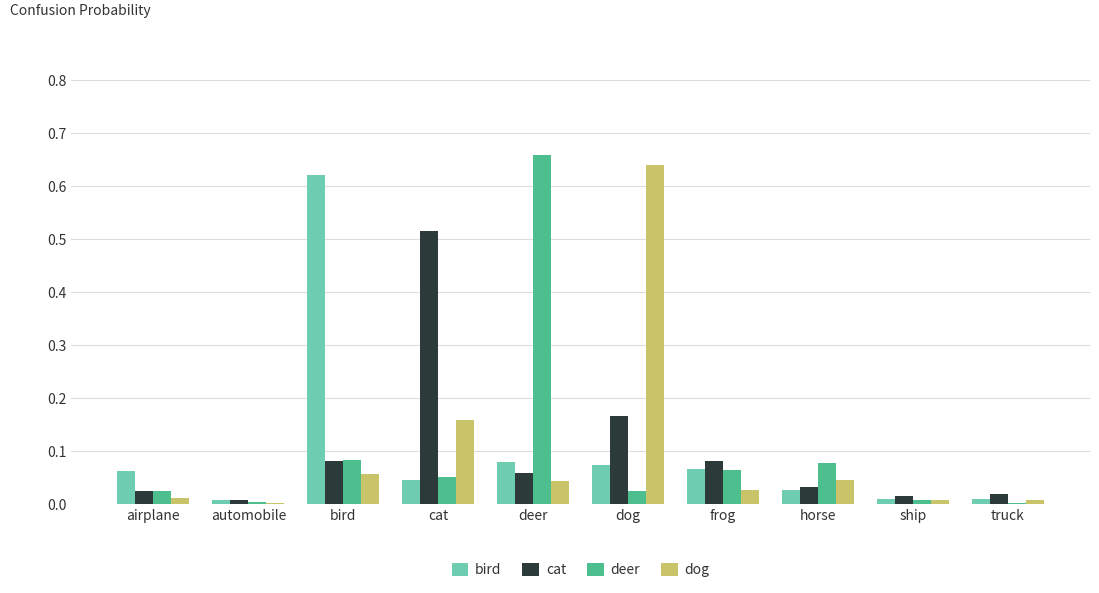

What are all the series names shown in the legend?

bird, cat, deer, dog